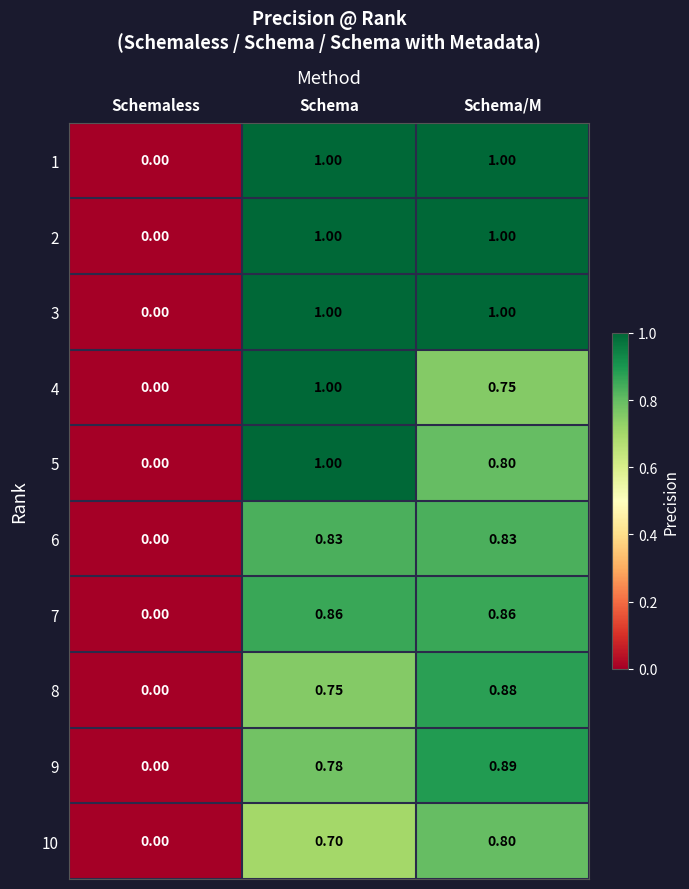

List the labels in order of 9 value, smallest first.

Schemaless, Schema, Schema/M